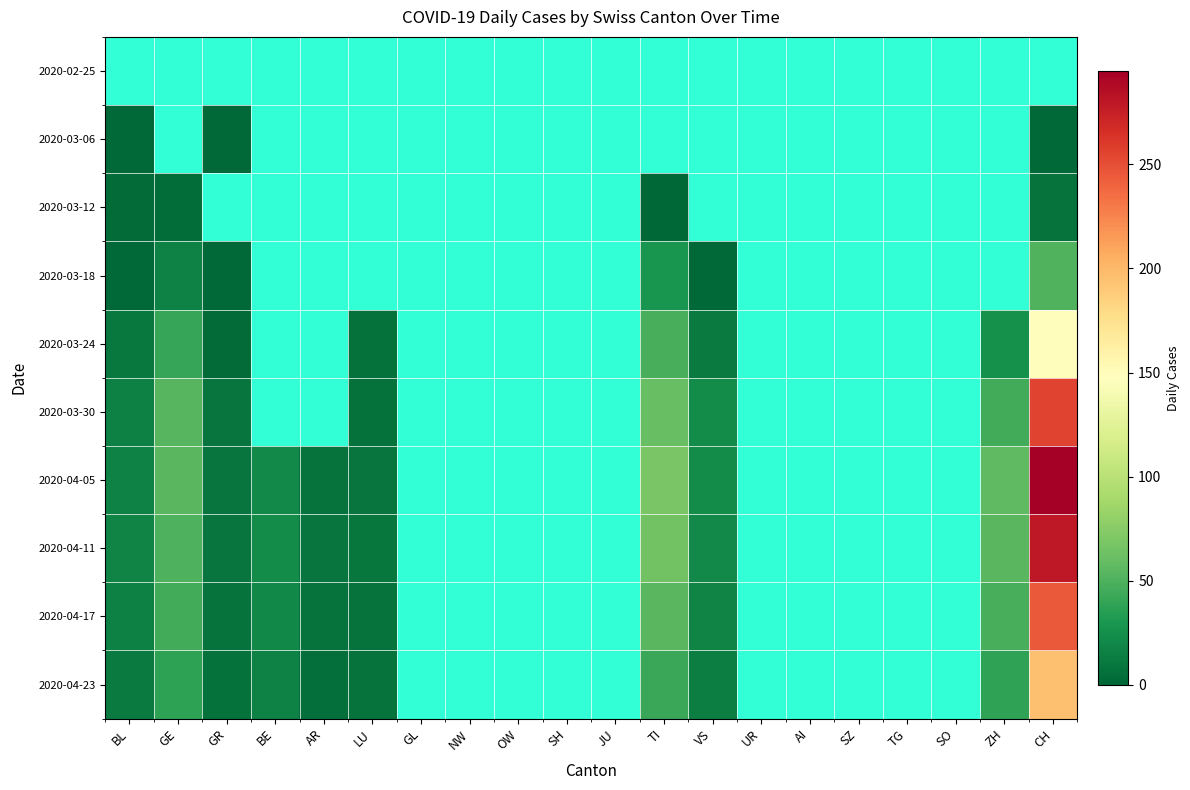

Rank the series at SZ from highest to lowest value.

2020-02-25, 2020-03-06, 2020-03-12, 2020-03-18, 2020-03-24, 2020-03-30, 2020-04-05, 2020-04-11, 2020-04-17, 2020-04-23